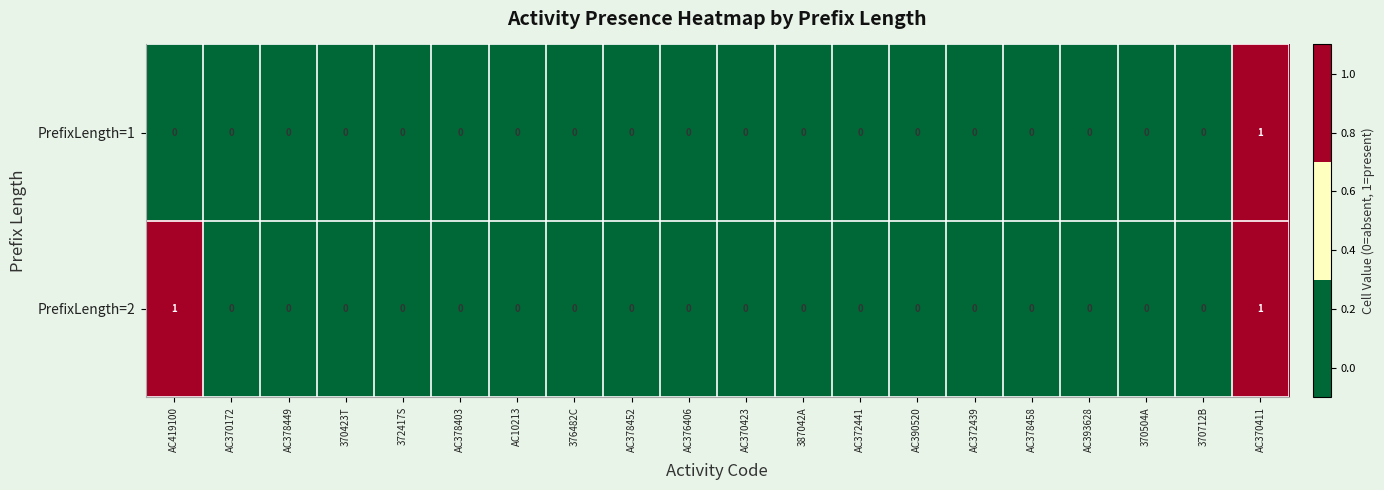

The PrefixLength=2 series shows 0 at 370712B. True or false?

True